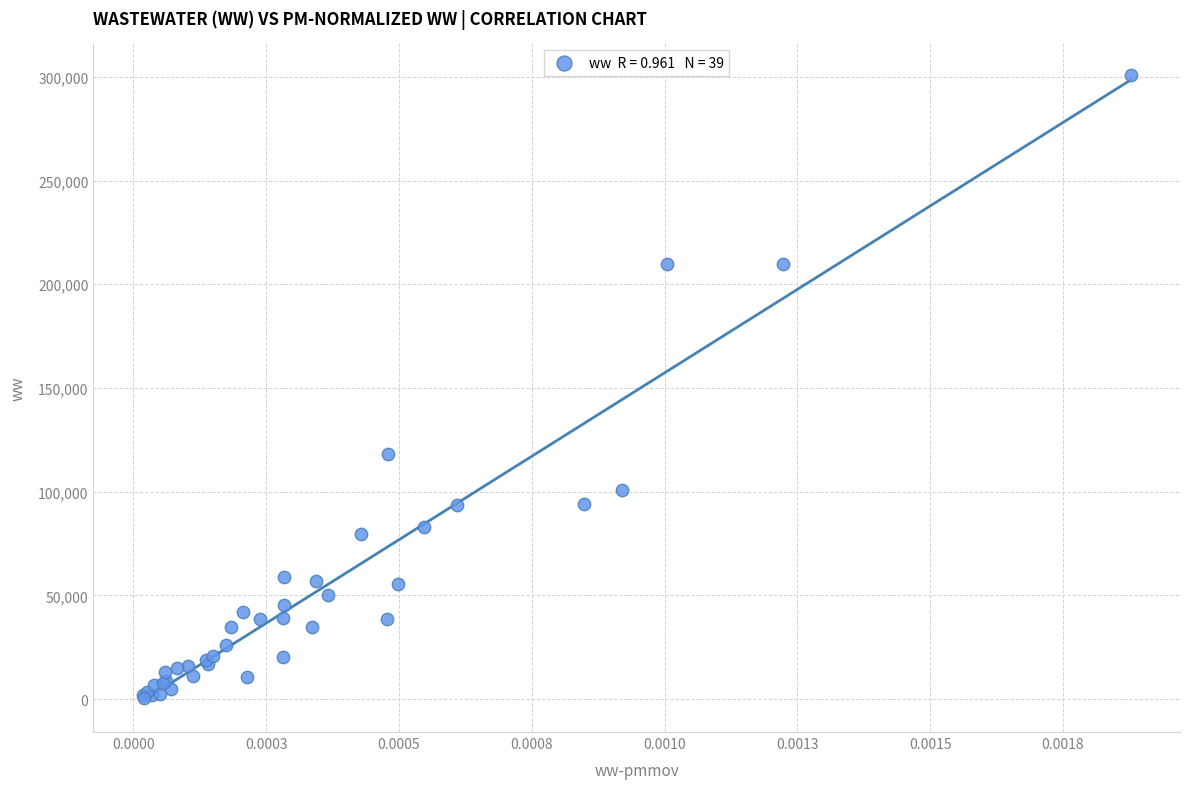

What Y value in the scatter plot is closest to 150765?

118000